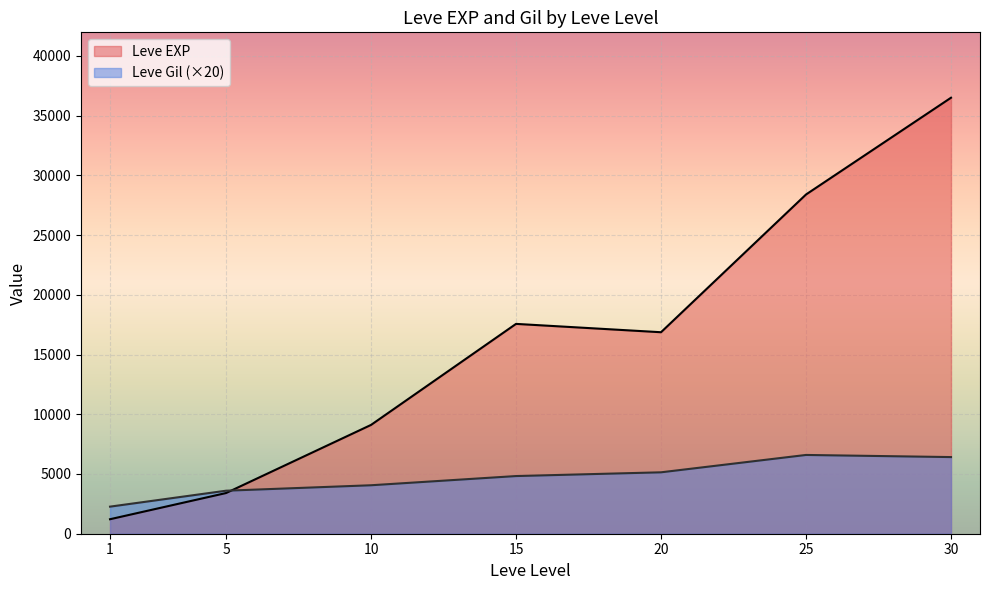

Read the Leve EXP value at 10.

9106.7